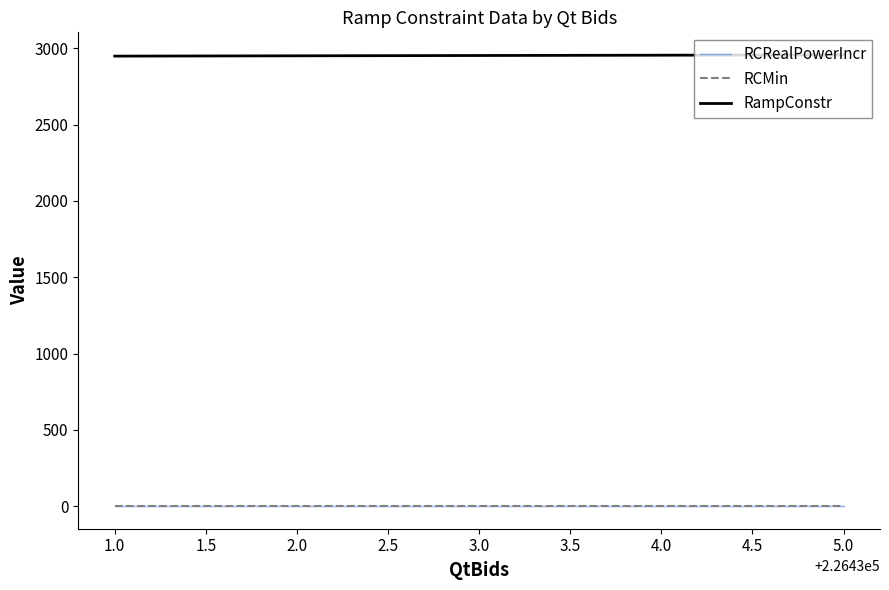

True or false: RCRealPowerIncr and RampConstr cross at least once.

False